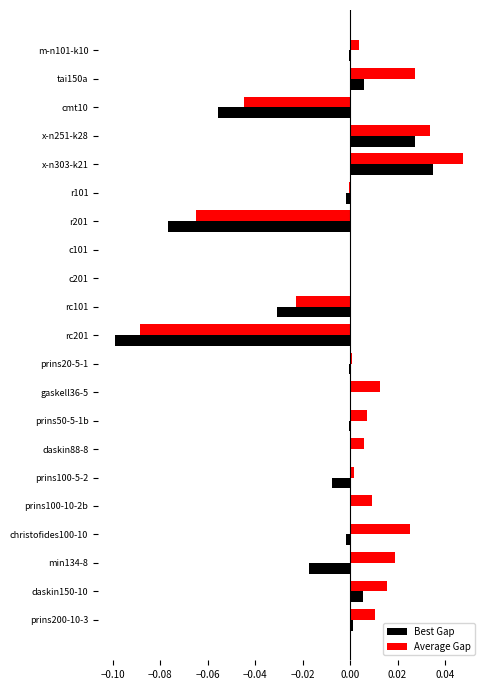

Between c201 and rc101, which series saw the biggest shift?

Best Gap